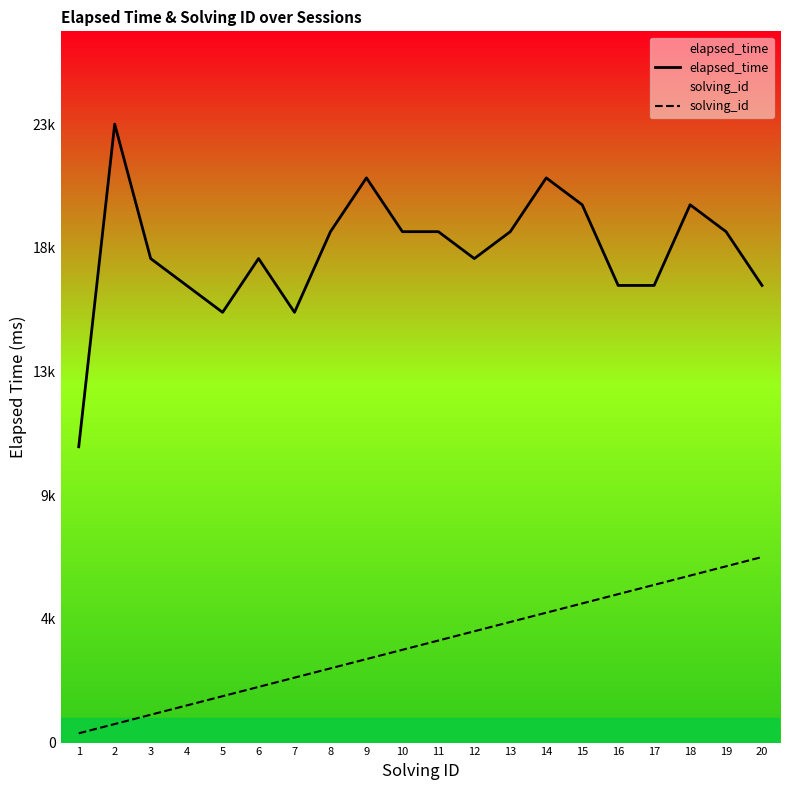

The solving_id series shows 5168 at 11. True or false?

False